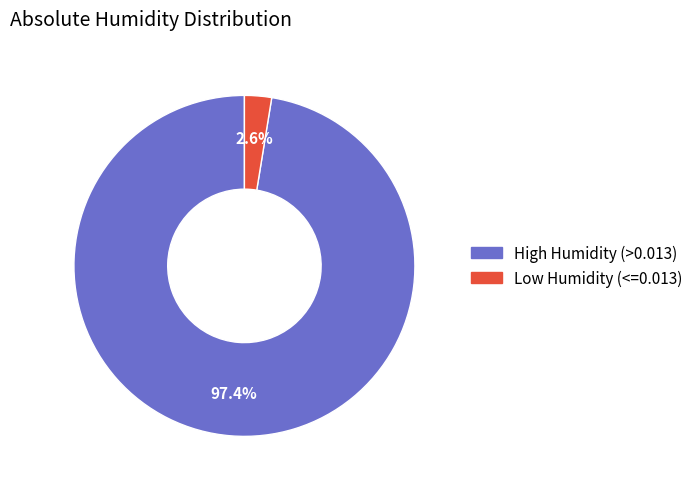

Rank the categories by value from lowest to highest.

Low Humidity (<=0.013), High Humidity (>0.013)